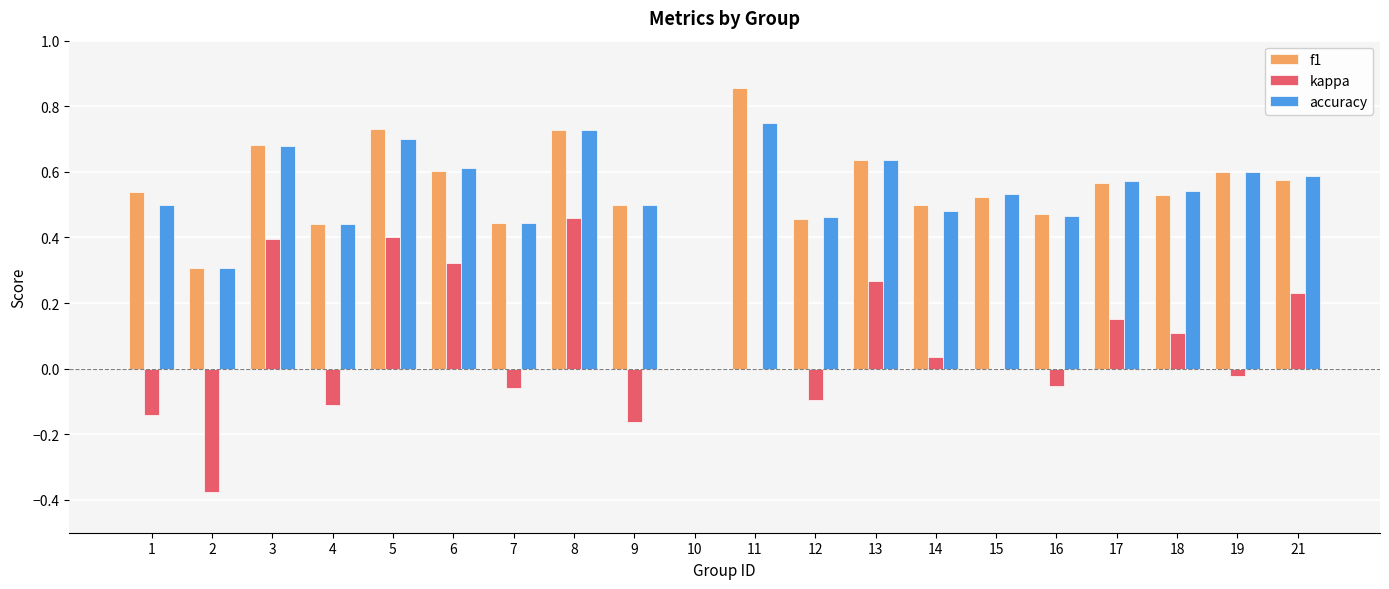

Is the value of kappa at 10 greater than the value of accuracy at 15?

No